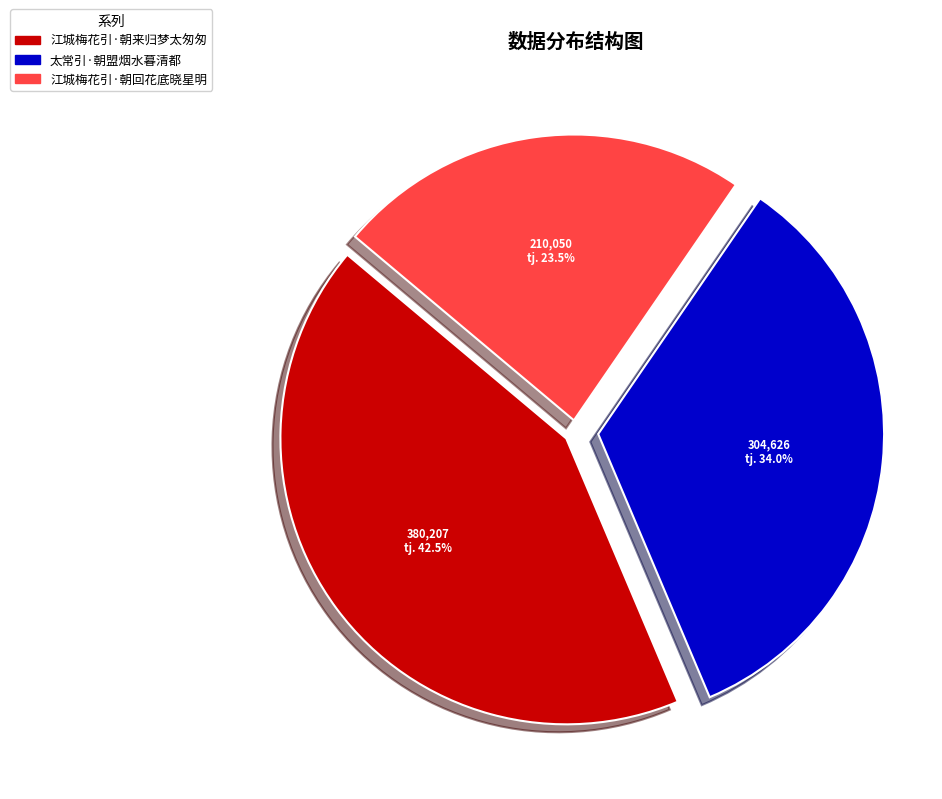

Does 江城梅花引·朝回花底晓星明 represent more than half of the total?

No